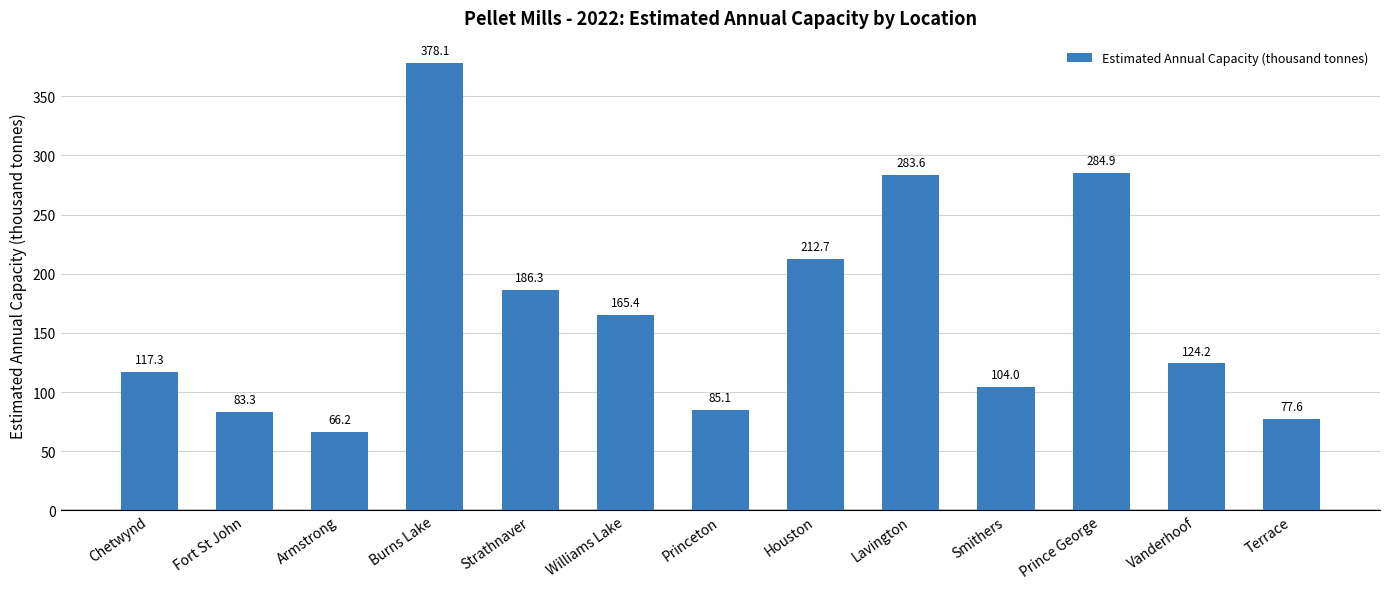

How many data points are less than 124?

6